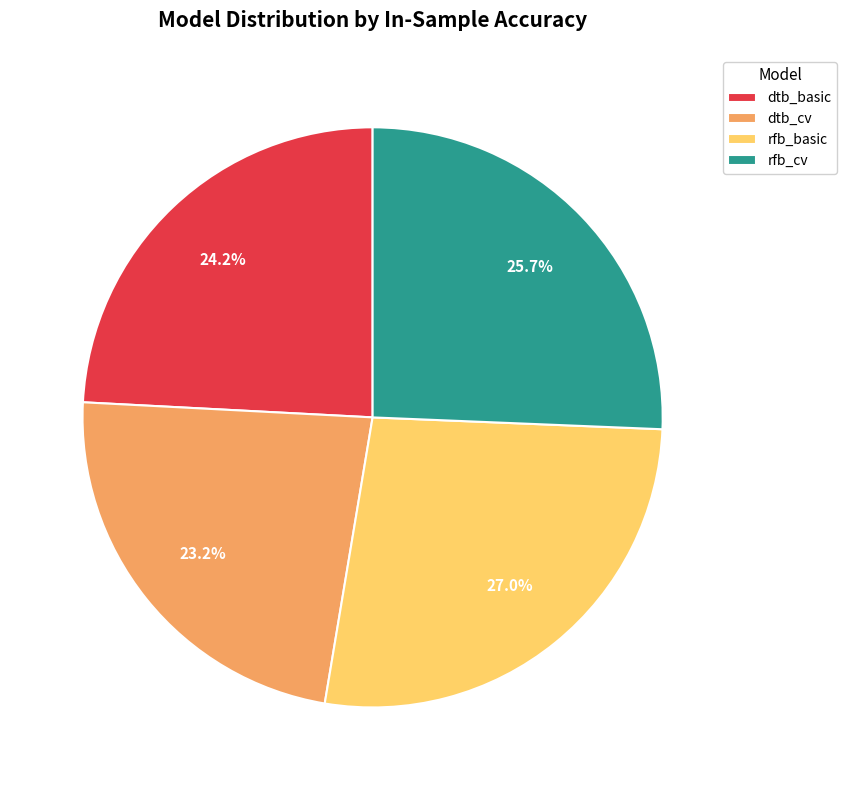

Is rfb_cv the majority of the pie?

No